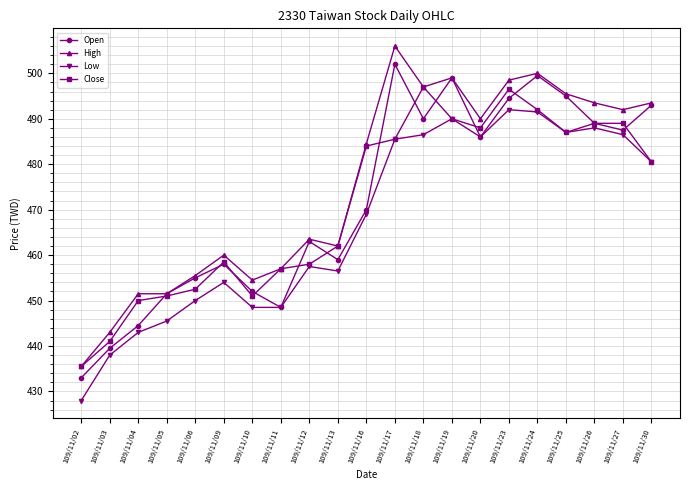

The Close series shows 490.0 at 109/11/19. True or false?

True